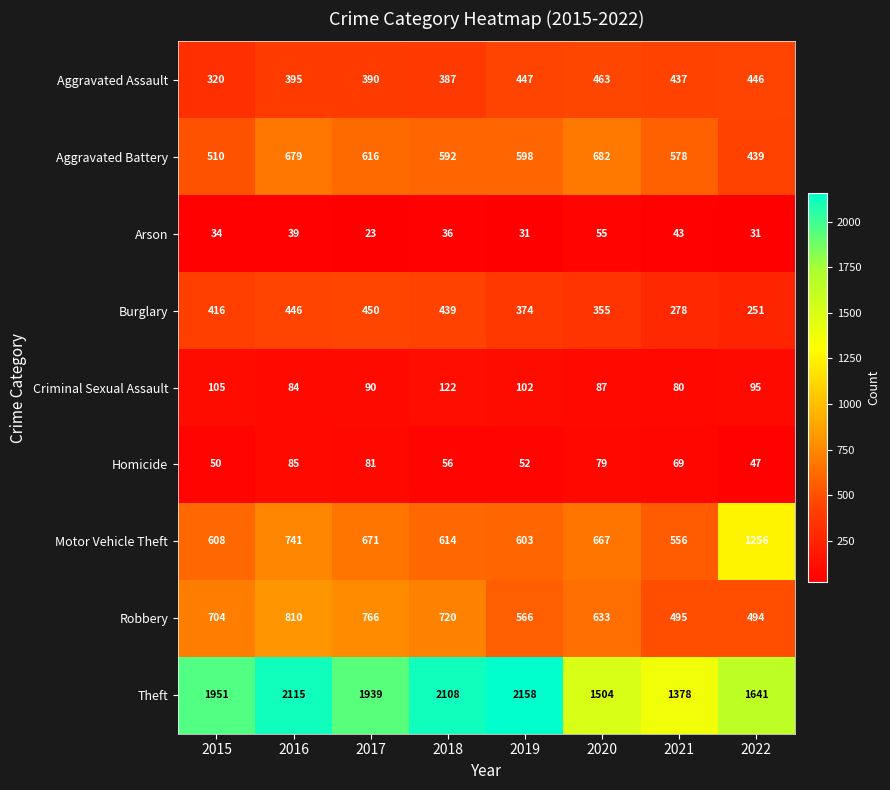

How many categories are shown in the chart?

8